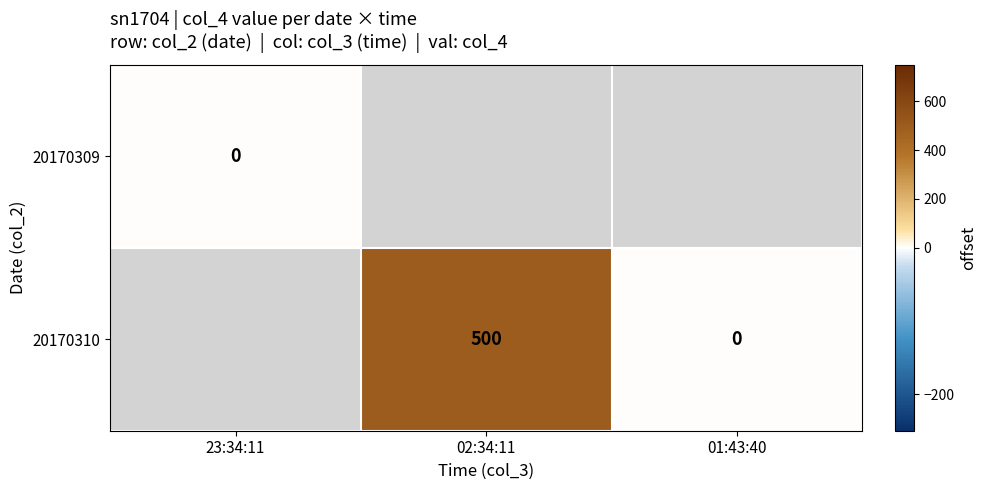

The value of 20170310 at 02:34:11 is 500. True or false?

True